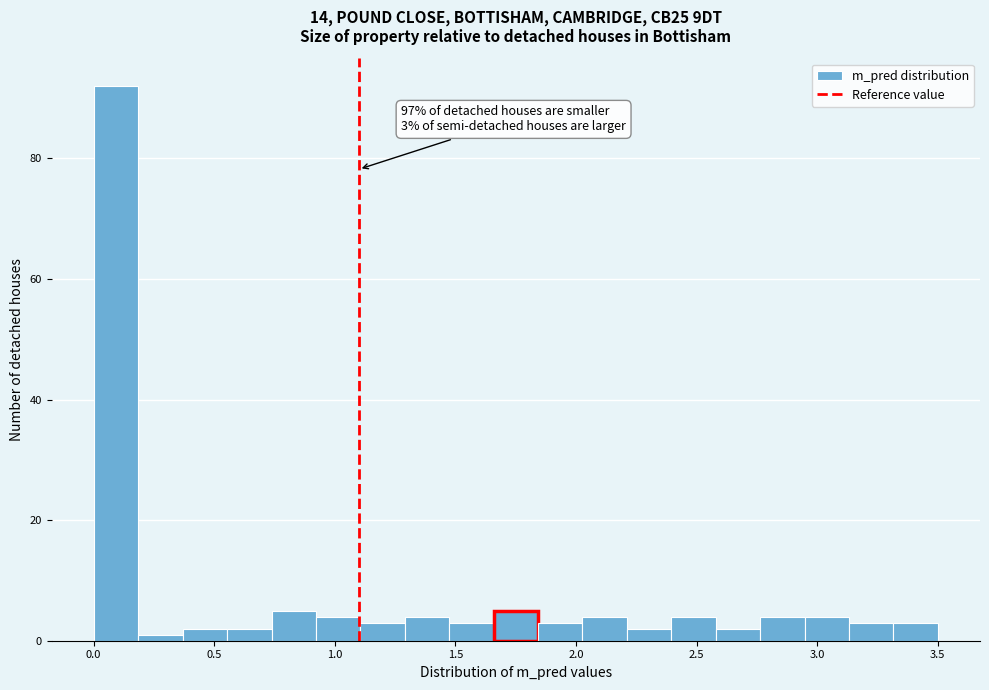

Around what value on the x-axis is the tallest bar? Give the approximate position of its centre, as read against the axis.

0.10